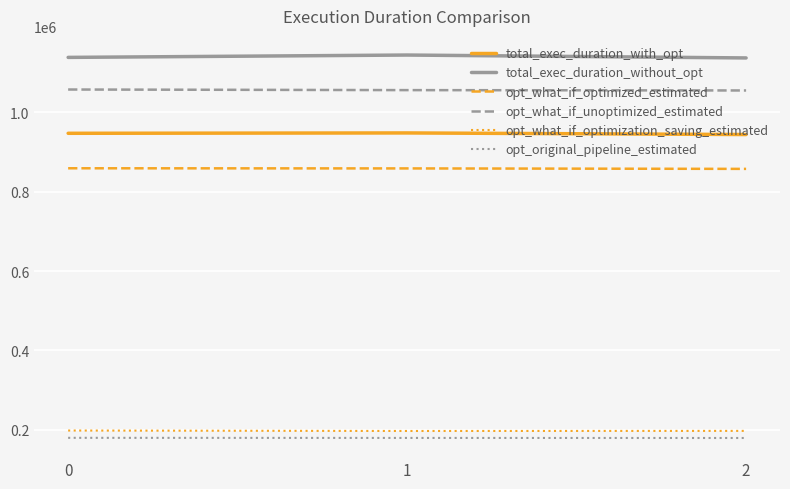

Is this an area chart (filled region under the line)?

No